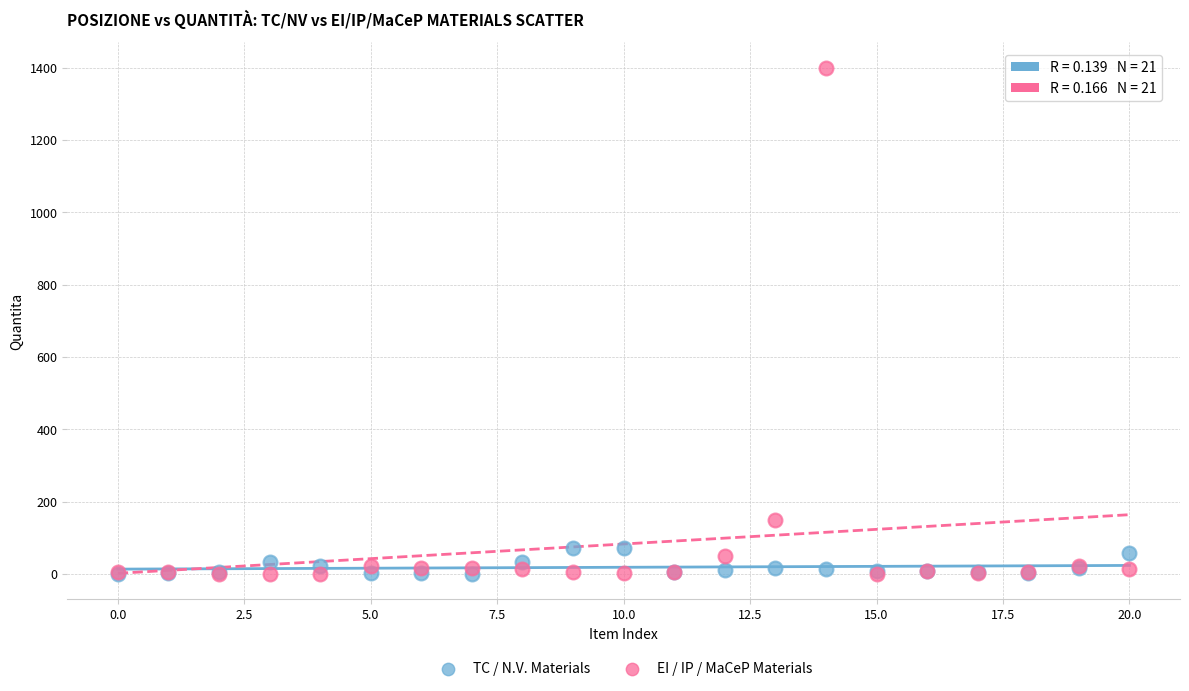

In the EI / IP / MaCeP Materials series, what Y value is closest to 700?

150